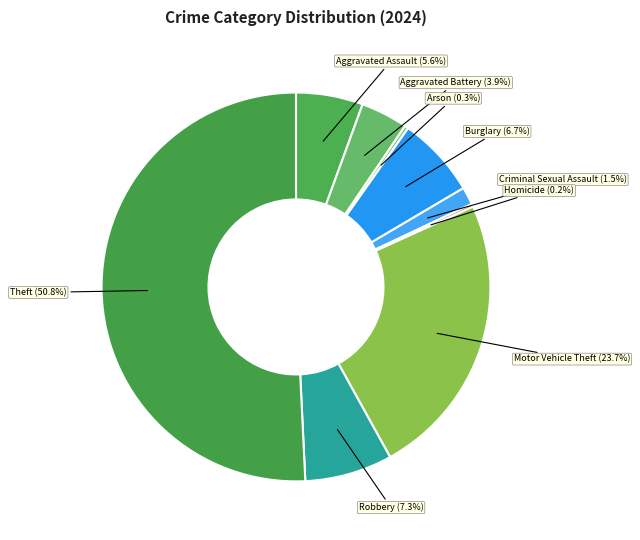

The Criminal Sexual Assault slice represents 11% of the pie. True or false?

False